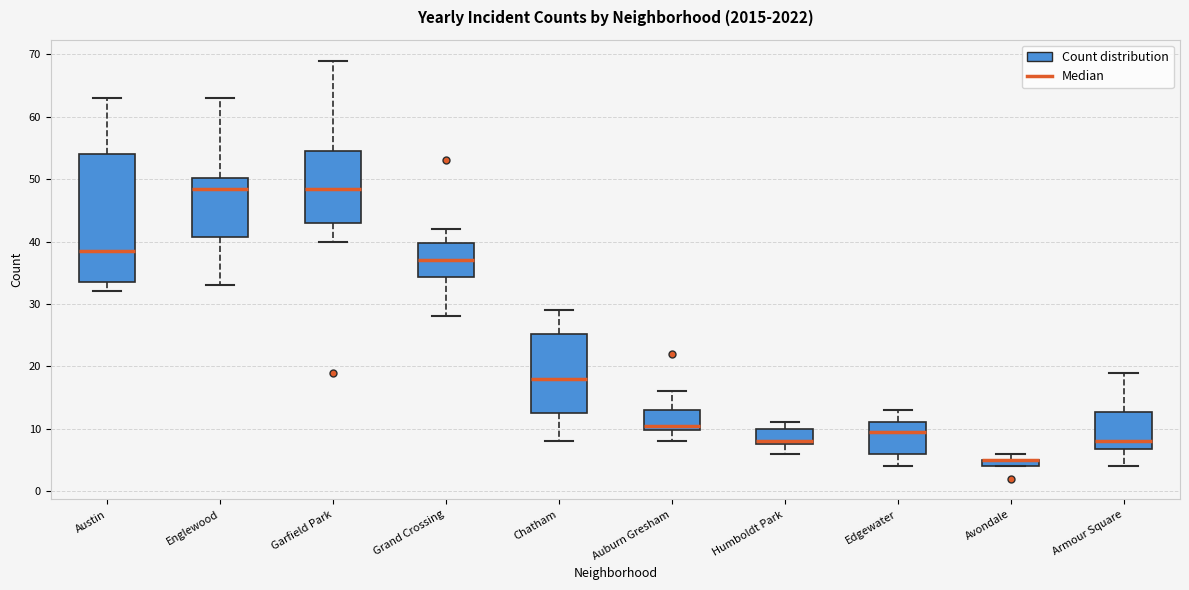

Comparing the boxes themselves (not the whiskers), which one is the tallest?

Austin